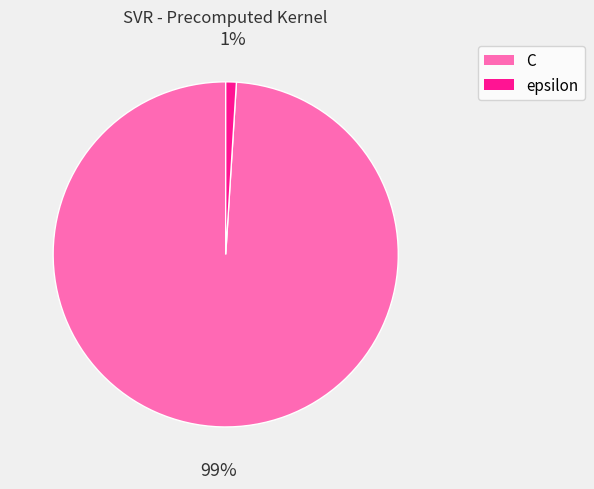

Which category has the smallest portion of the pie?

epsilon